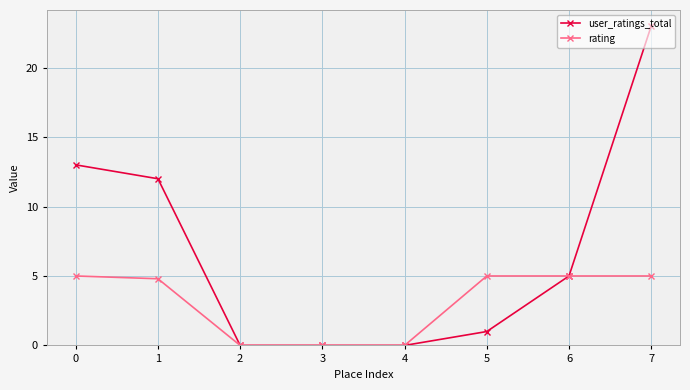

What is the spread (max minus min) of values at 5?

4.0